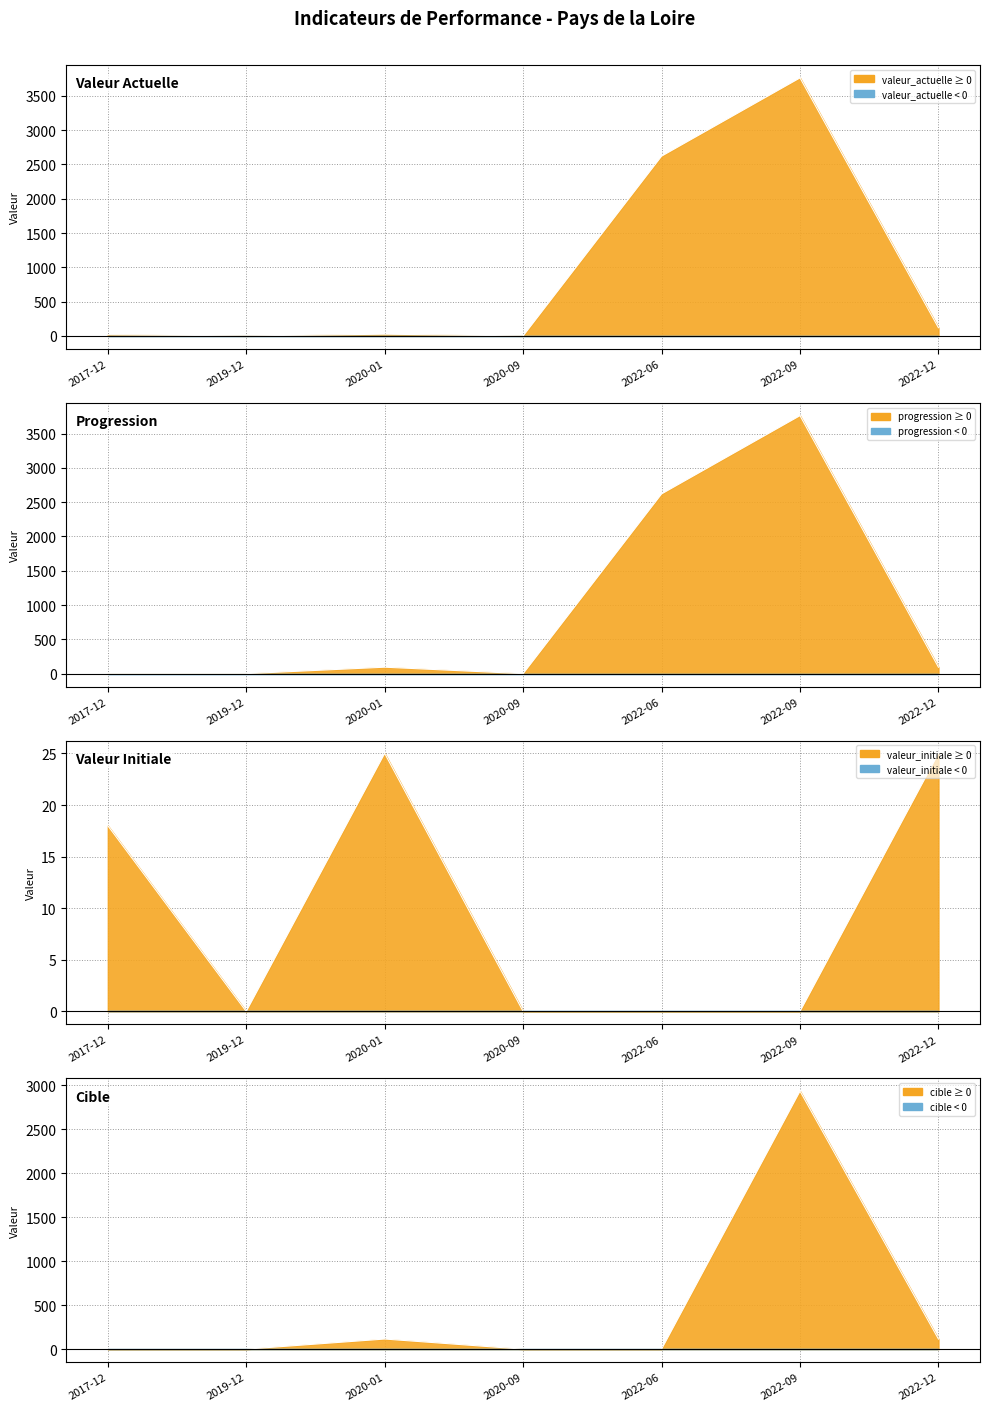

What is the greatest value displayed?

3761